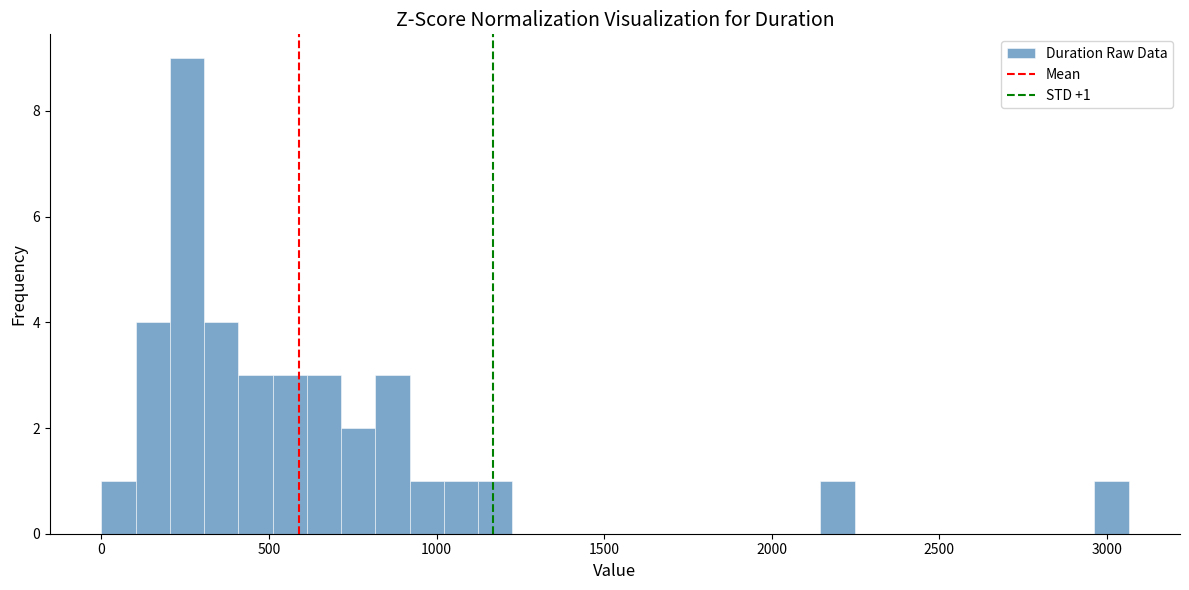

Read against the x-axis, roughly where is the centre of the tallest bar?

250